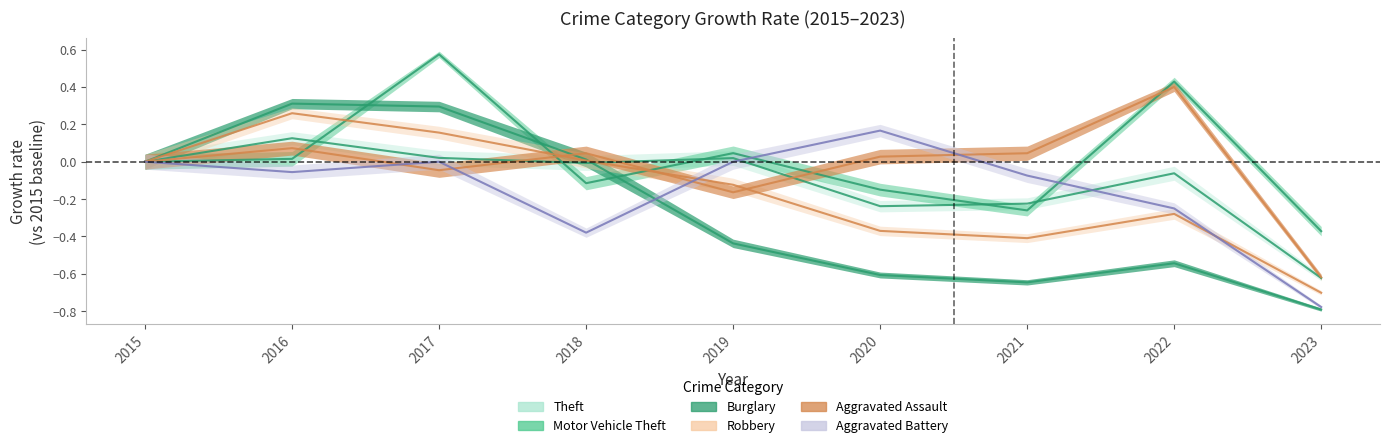

Does the chart have visible grid lines?

No